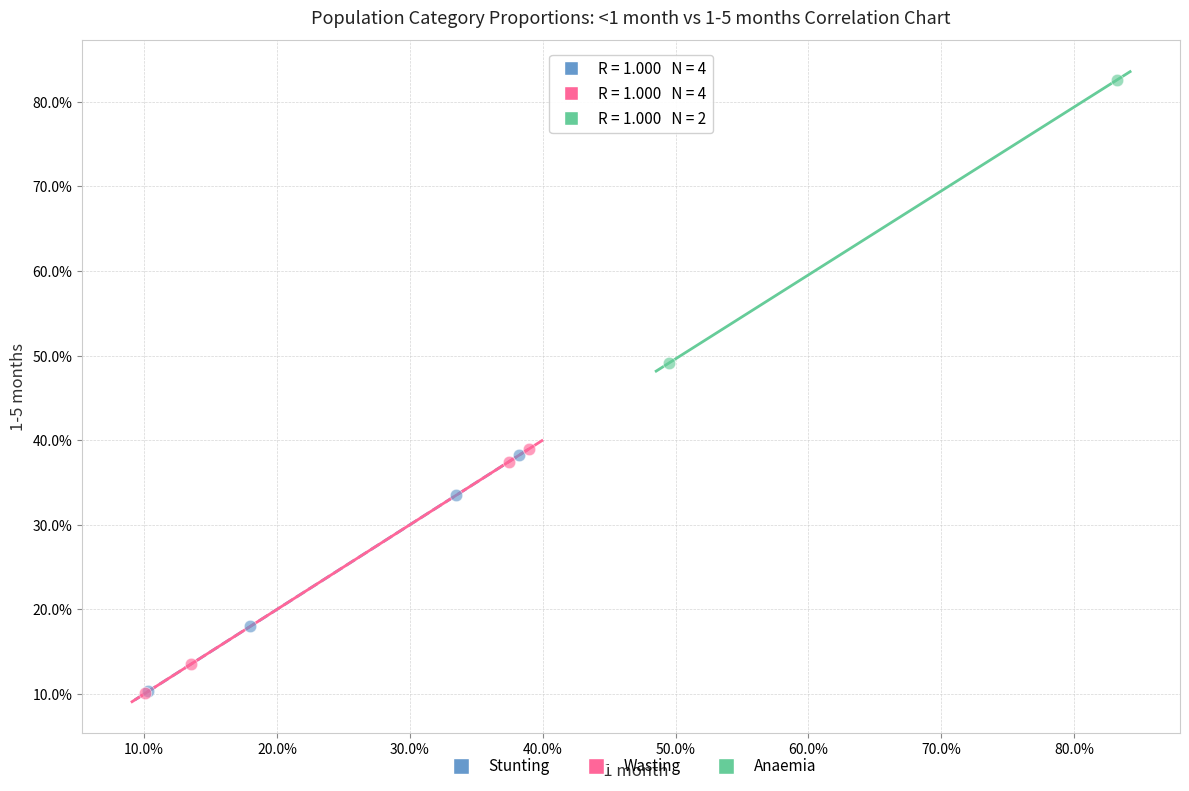

Which series has the widest spread of Y values?

Anaemia